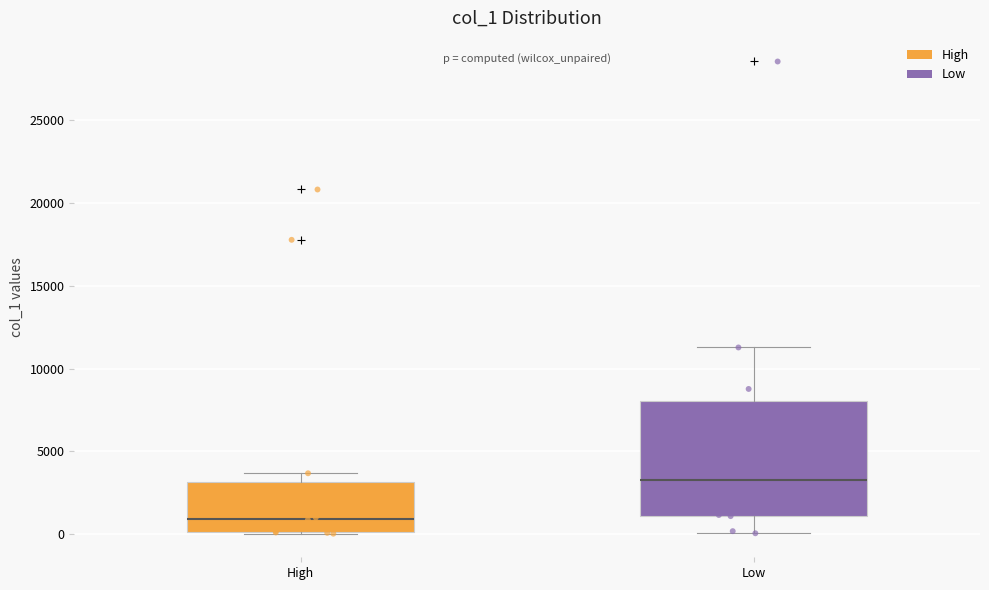

Reading left to right, read every box against the y-axis: the position of its median line, the range the box covers, and the ends of its whiskers. The values are not printed on the chart, so give them approximately, as read against the axis.

High: median 1000, box 0 to 3000, whiskers 0 to 3500
Low: median 3500, box 1000 to 8000, whiskers 0 to 11500